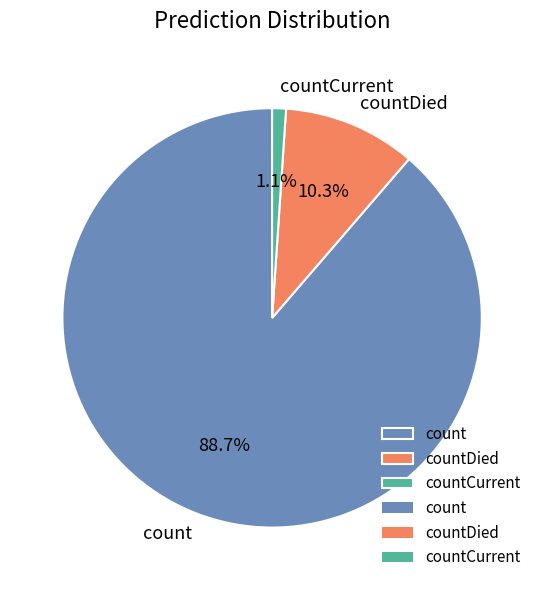

What percentage do count and countDied together represent?

98.9%